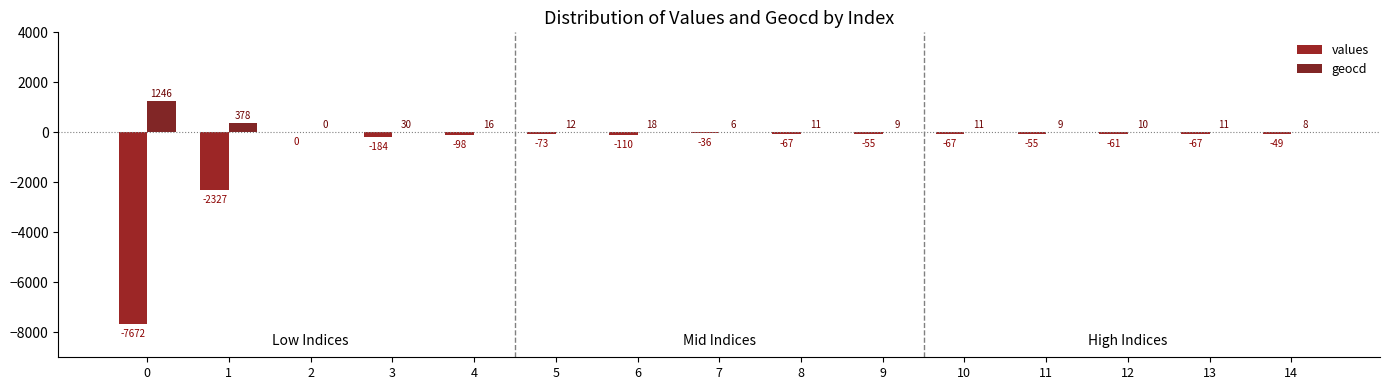

How many series are shown in this chart?

2